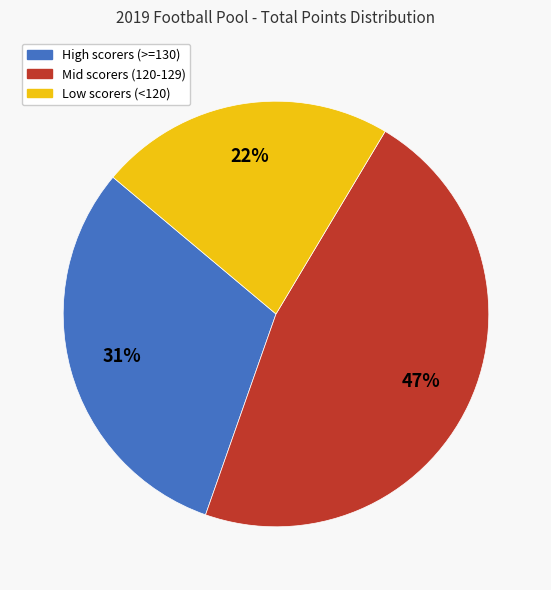

To the nearest percent, what is the average slice percentage?

33%